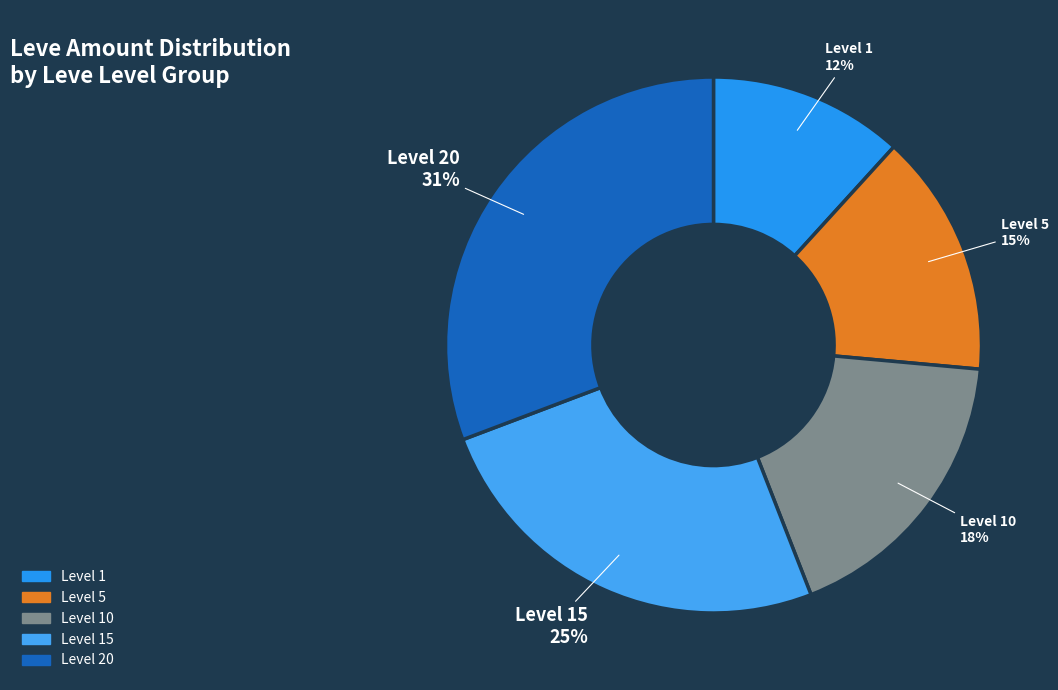

Is it true that Level 20 is 31% of the pie?

True